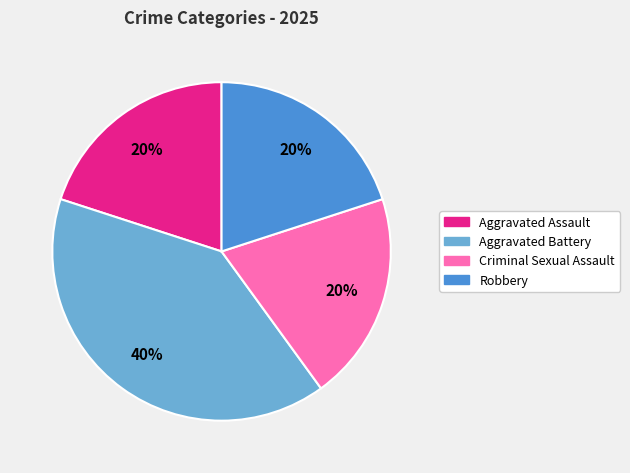

Is the sum of Criminal Sexual Assault and Aggravated Battery greater than half?

Yes